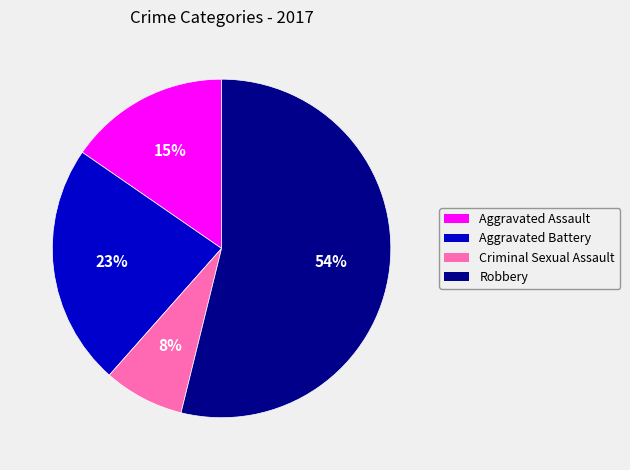

Is it true that Aggravated Battery is 37% of the pie?

False